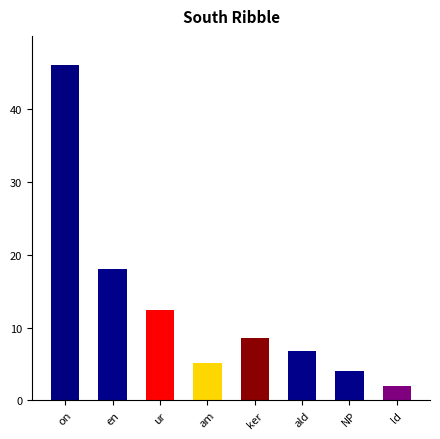

List the labels in order of value, largest first.

on, en, ur, ker, ald, am, NP, ld